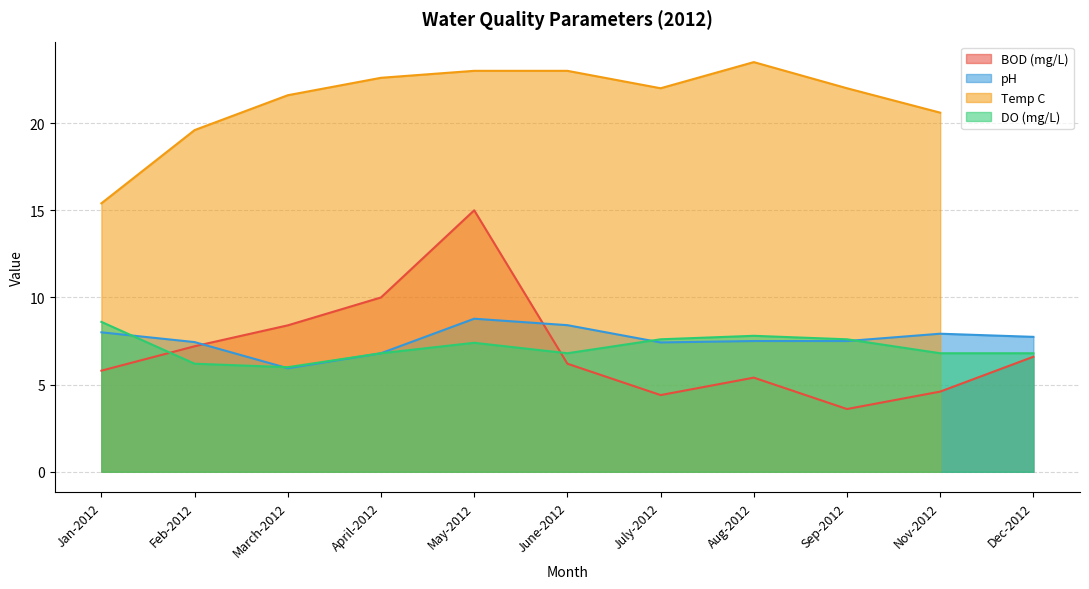

How many times do DO (mg/L) and BOD (mg/L) cross each other?

2